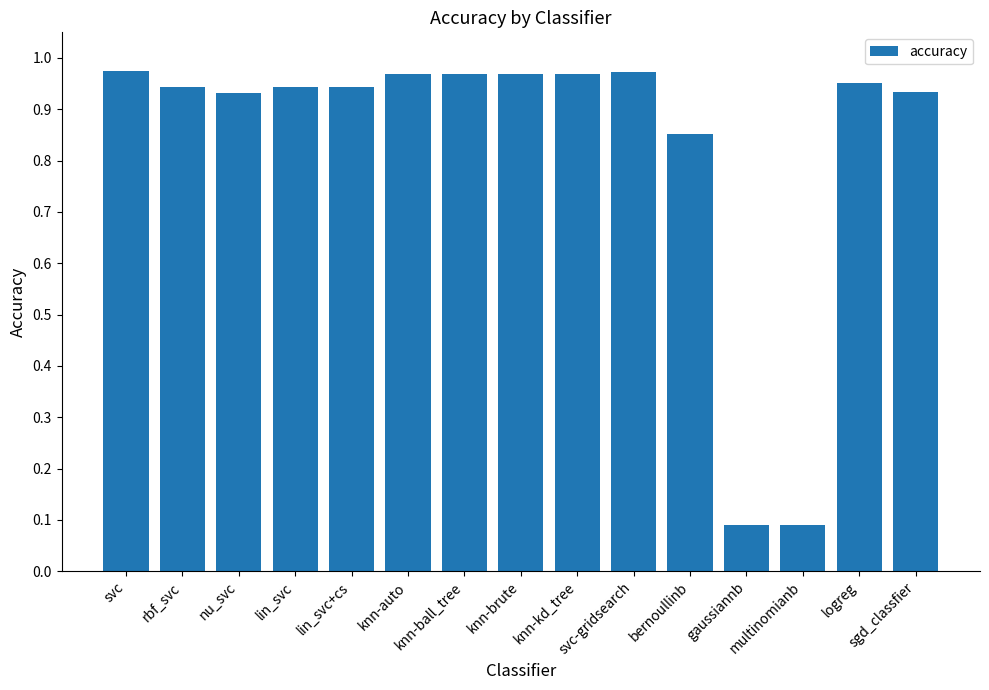

What is the sum of all values?

12.5